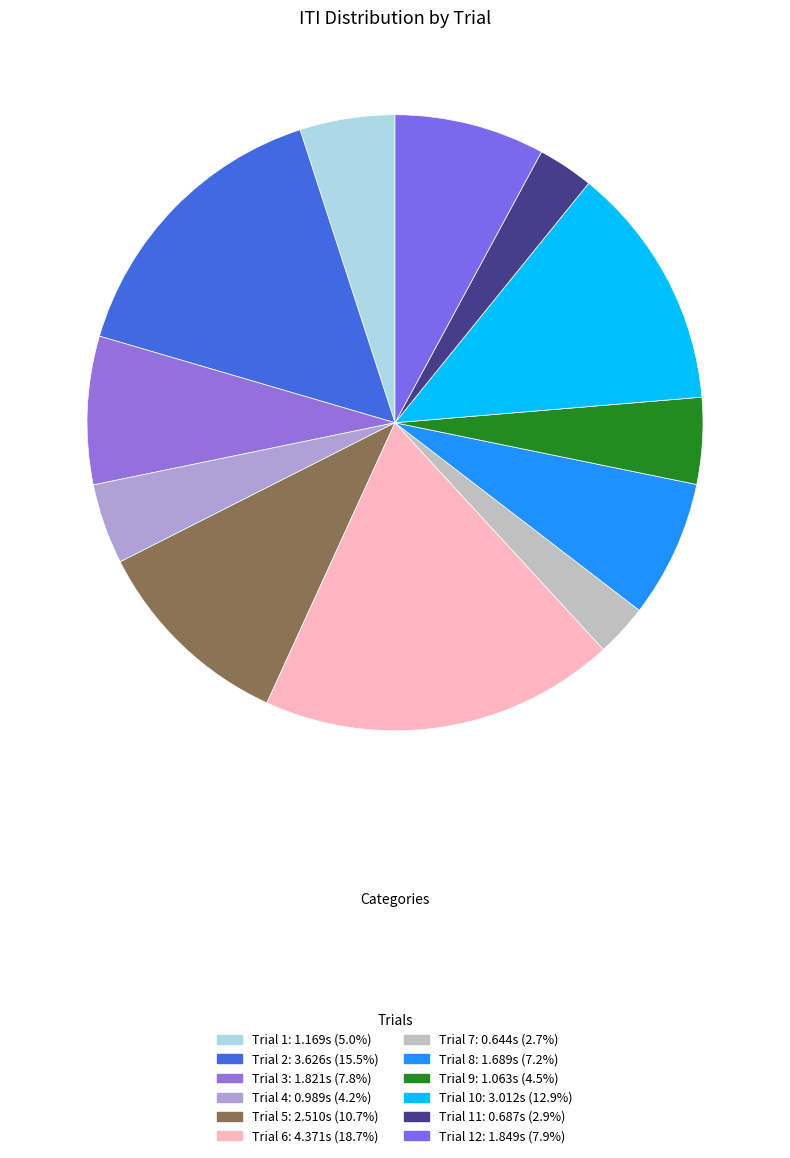

How many slices are in this pie chart?

12